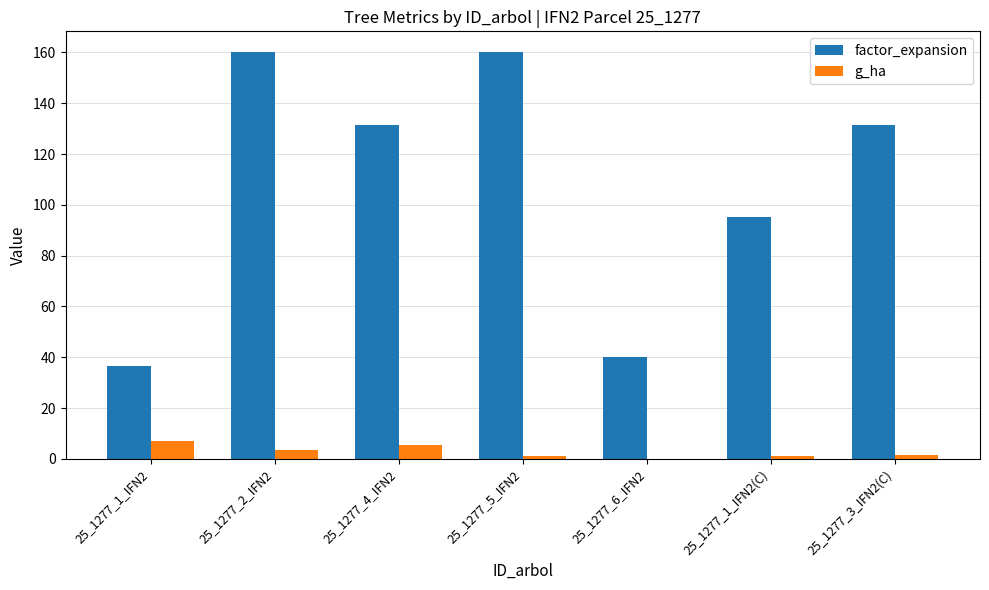

What are all the series names shown in the legend?

factor_expansion, g_ha